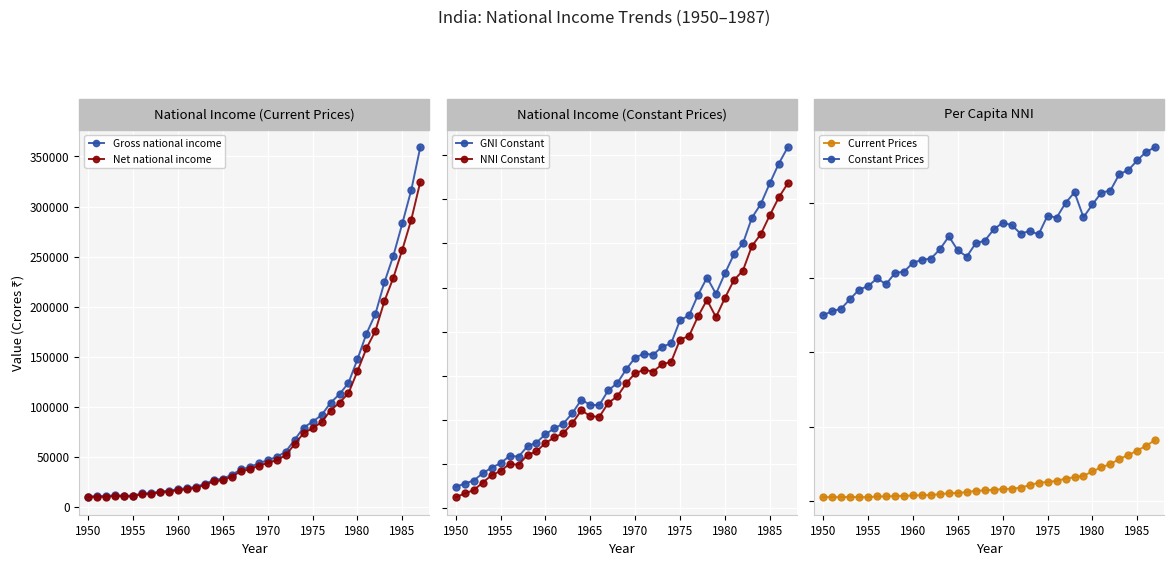

The value of Net national income at 1985 is 76534.2. True or false?

False